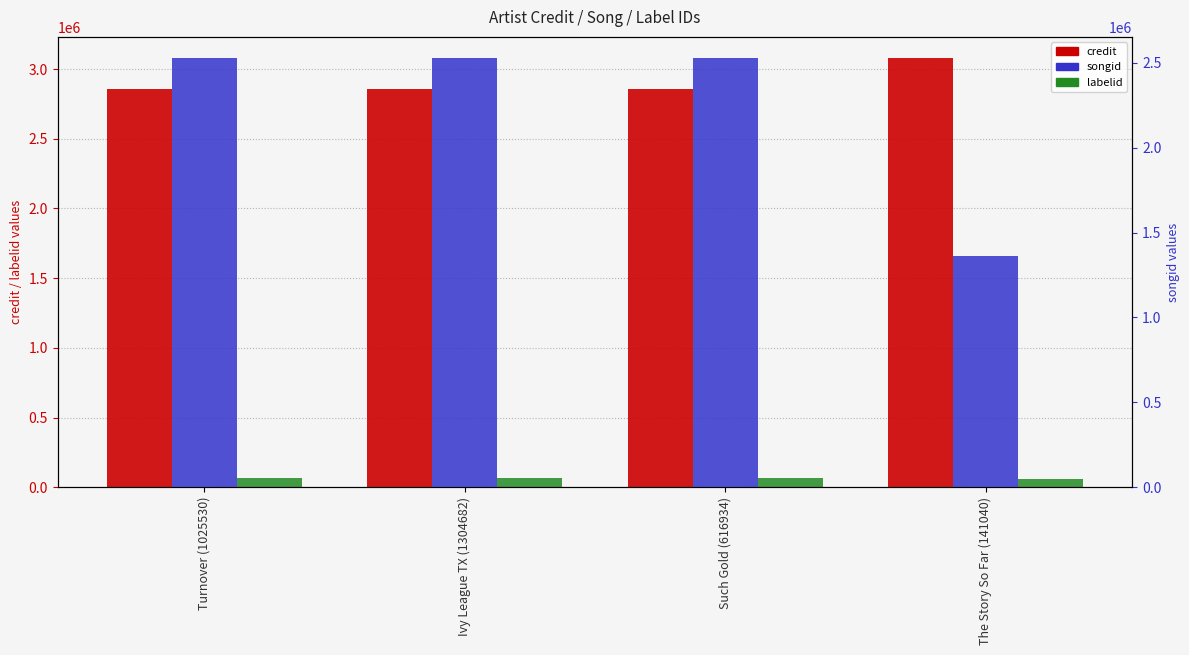

List the series in order of their peak value, lowest first.

labelid, songid, credit